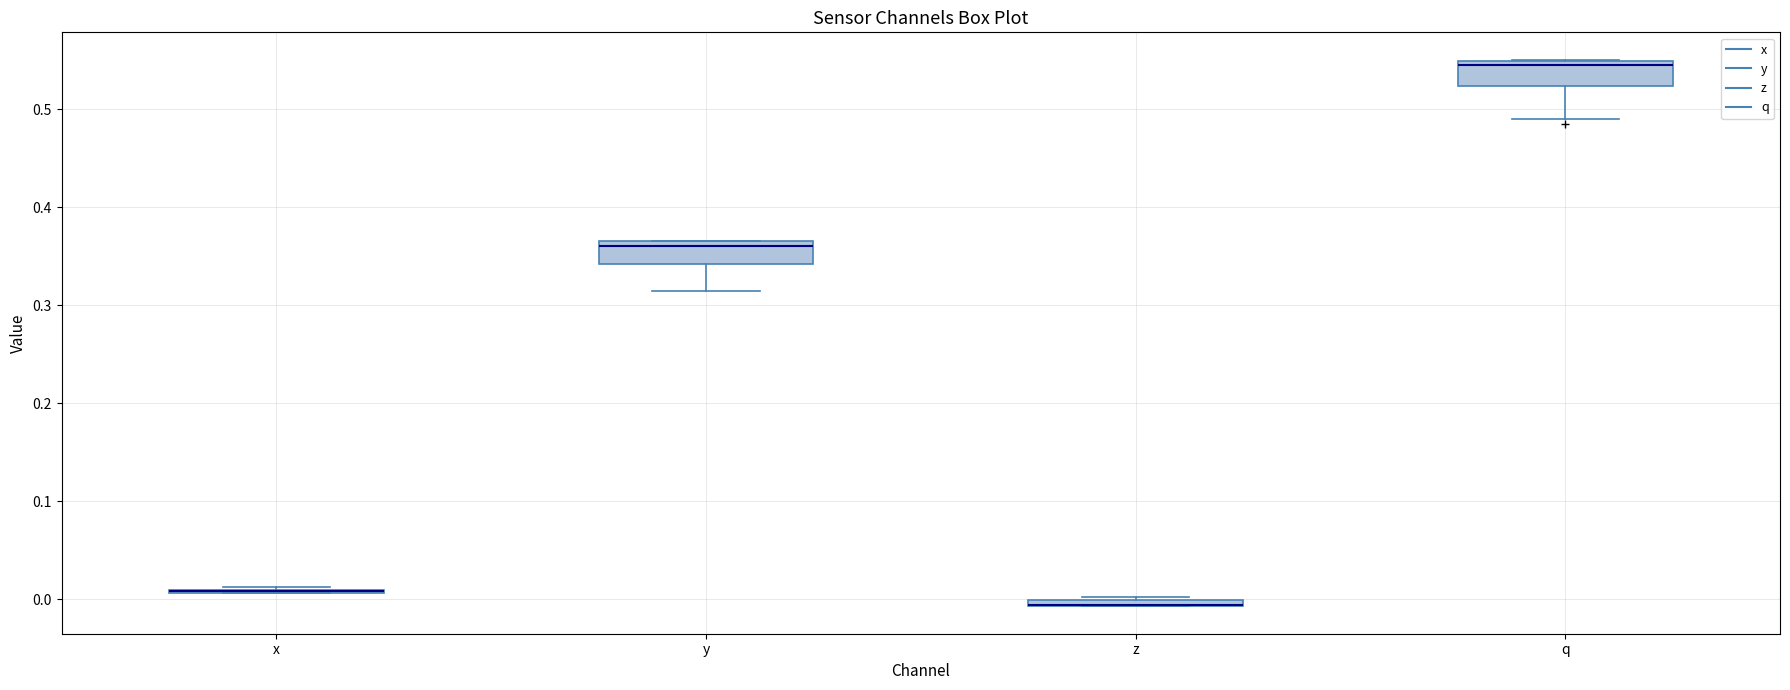

Where does the lower whisker of the box for y end on the y-axis? The values are not printed on the chart, so give them approximately, as read against the axis.

0.31